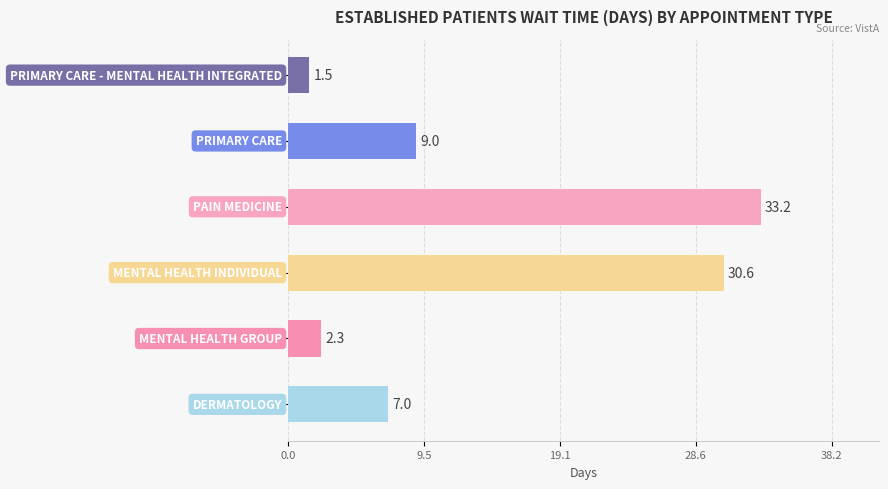

What is the greatest value displayed?

33.2